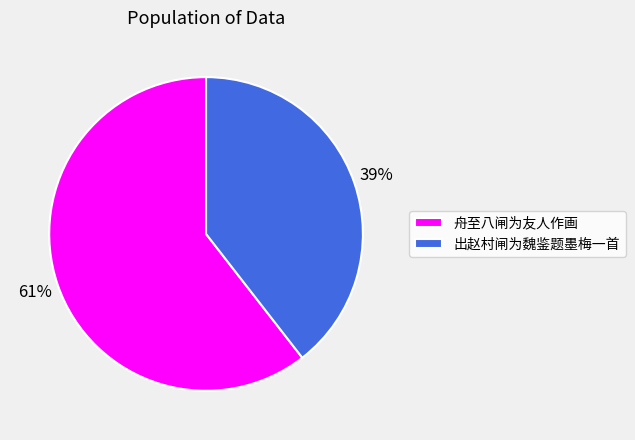

To the nearest percent, what is the average slice percentage?

50%